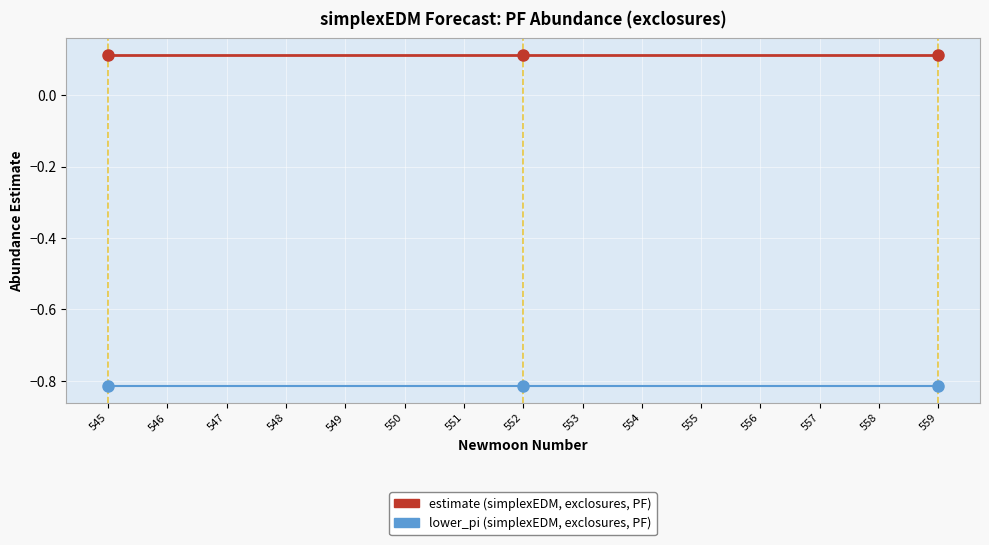

What is the total value across all series at 555?

-0.7